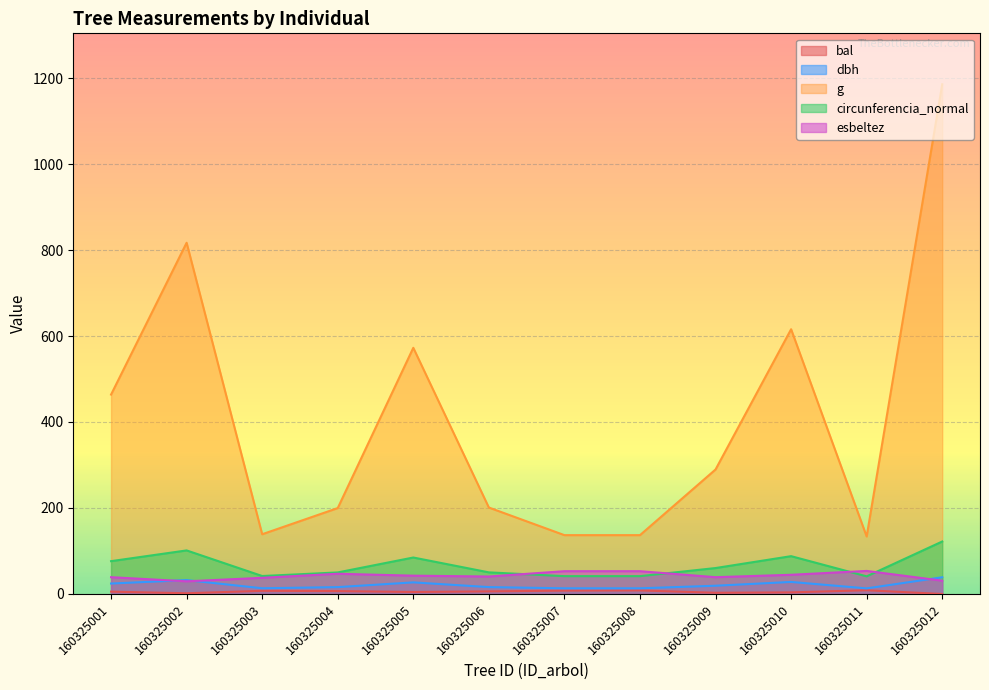

What is the value of the g point at the 6th from the left?

201.1